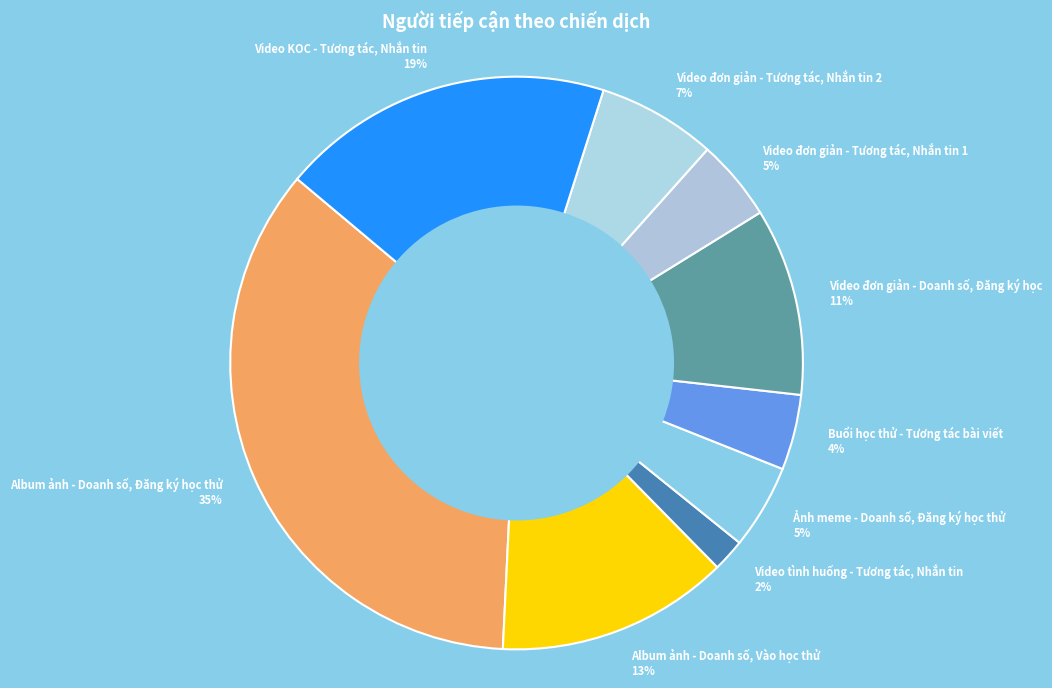

Which has a higher value, Ảnh meme - Doanh số, Đăng ký học thử 5% or Album ảnh - Doanh số, Đăng ký học thử 35%?

Album ảnh - Doanh số, Đăng ký học thử 35%